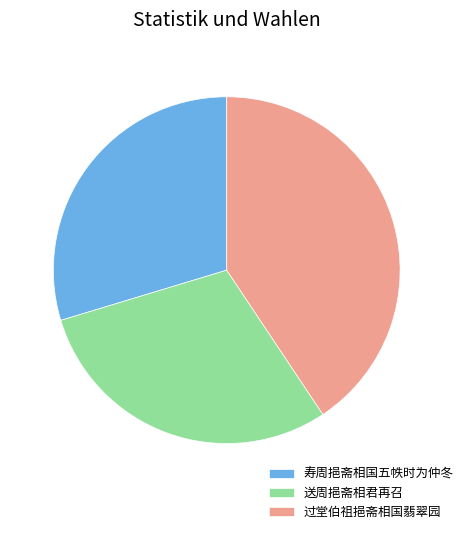

The 寿周挹斋相国五帙时为仲冬 slice represents 40% of the pie. True or false?

False